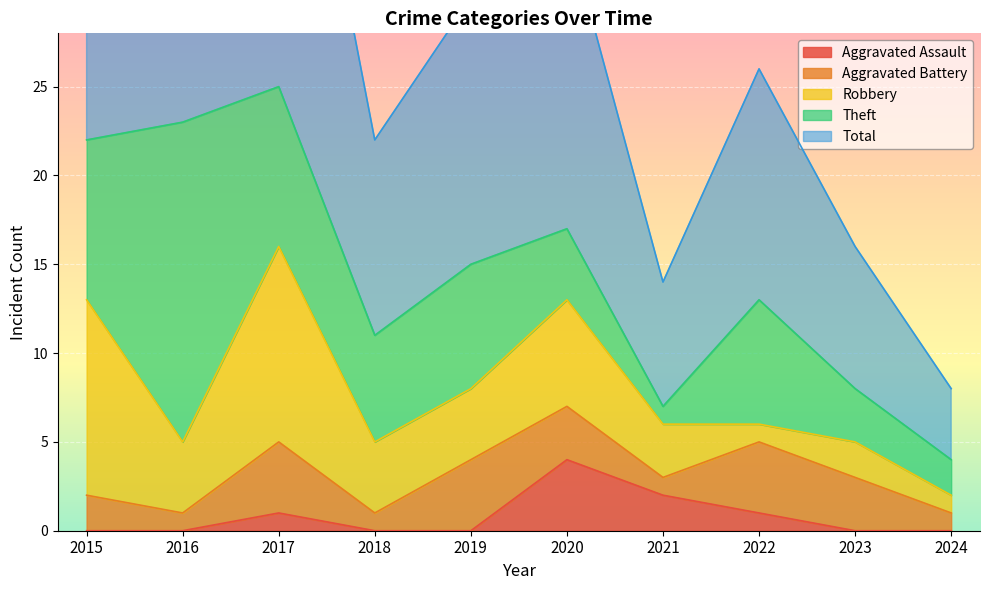

What is the difference between the Robbery values at 2018 and 2024?

3